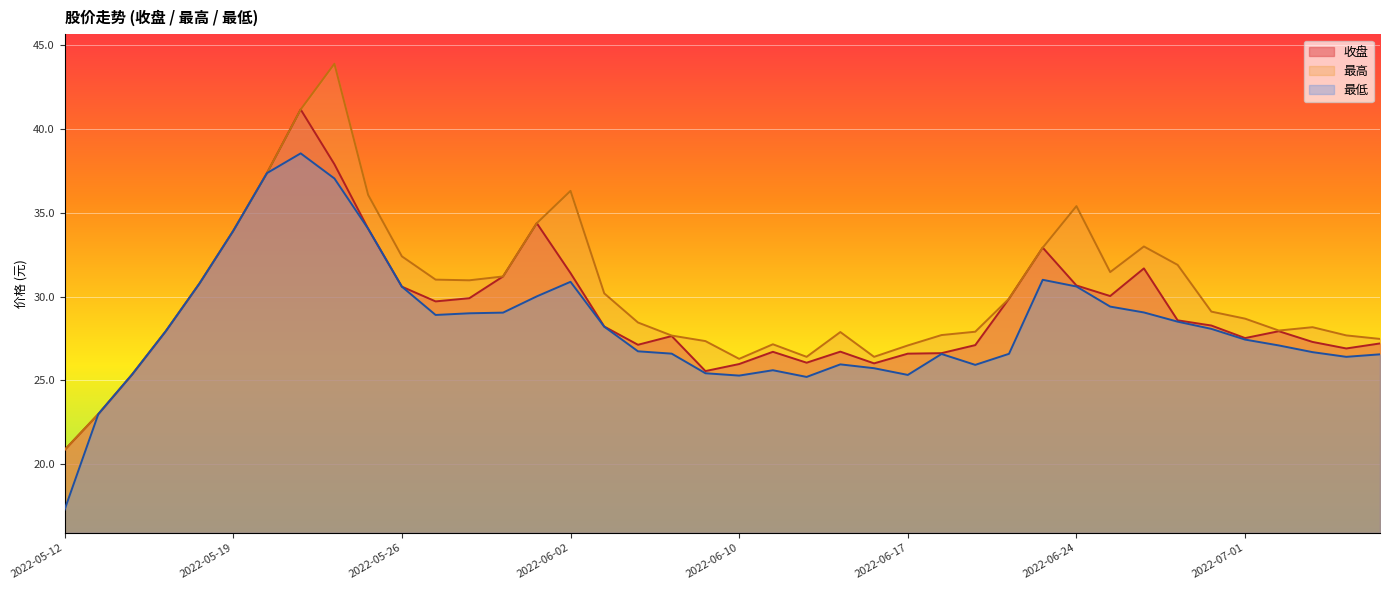

What are all the series names shown in the legend?

收盘, 最高, 最低